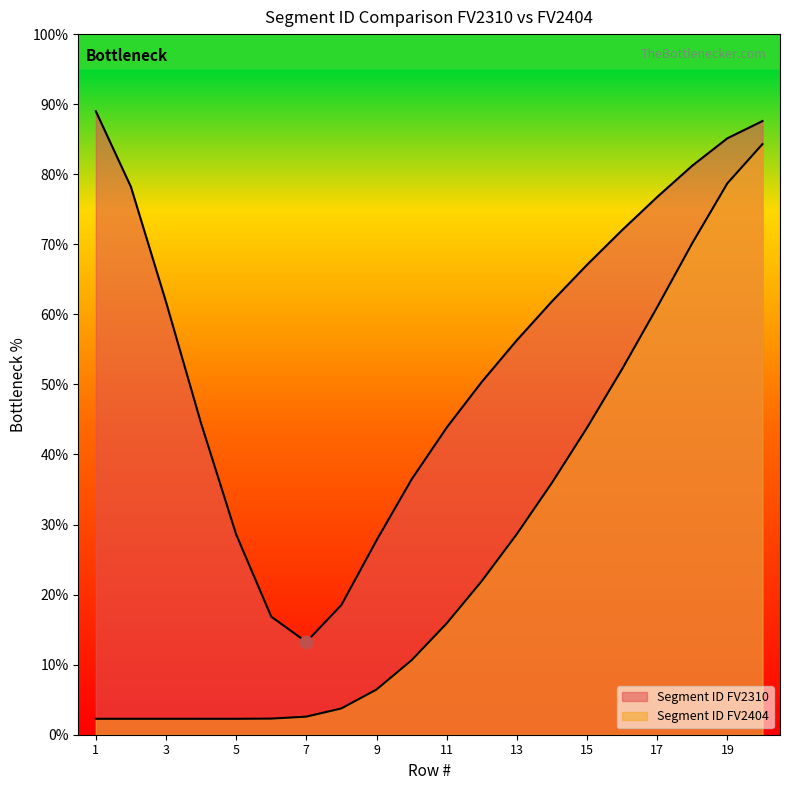

Is the value of Segment ID FV2310 at 6 greater than the value of Segment ID FV2404 at 10?

No